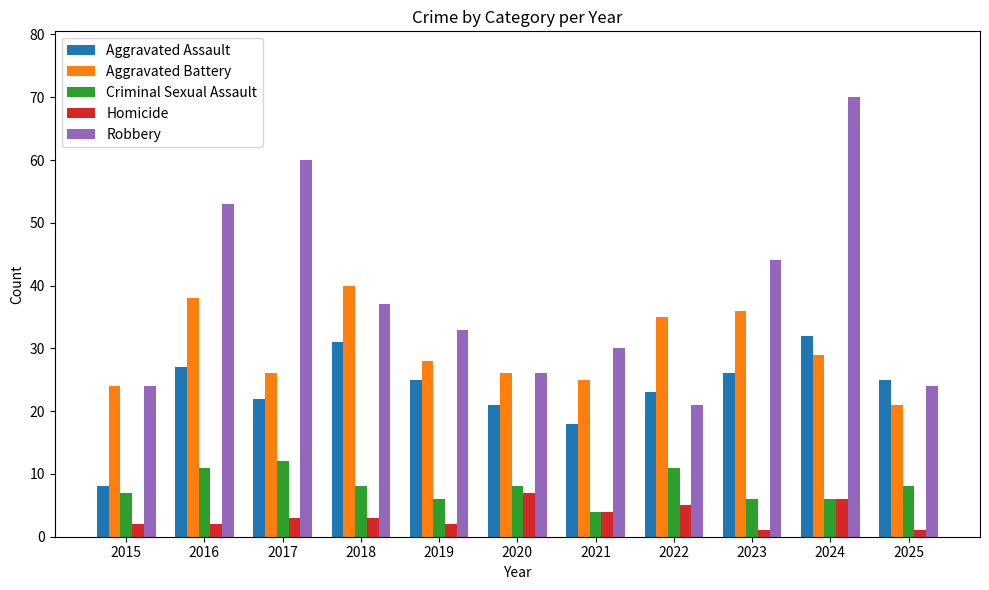

What is the sum of all Criminal Sexual Assault values?

87